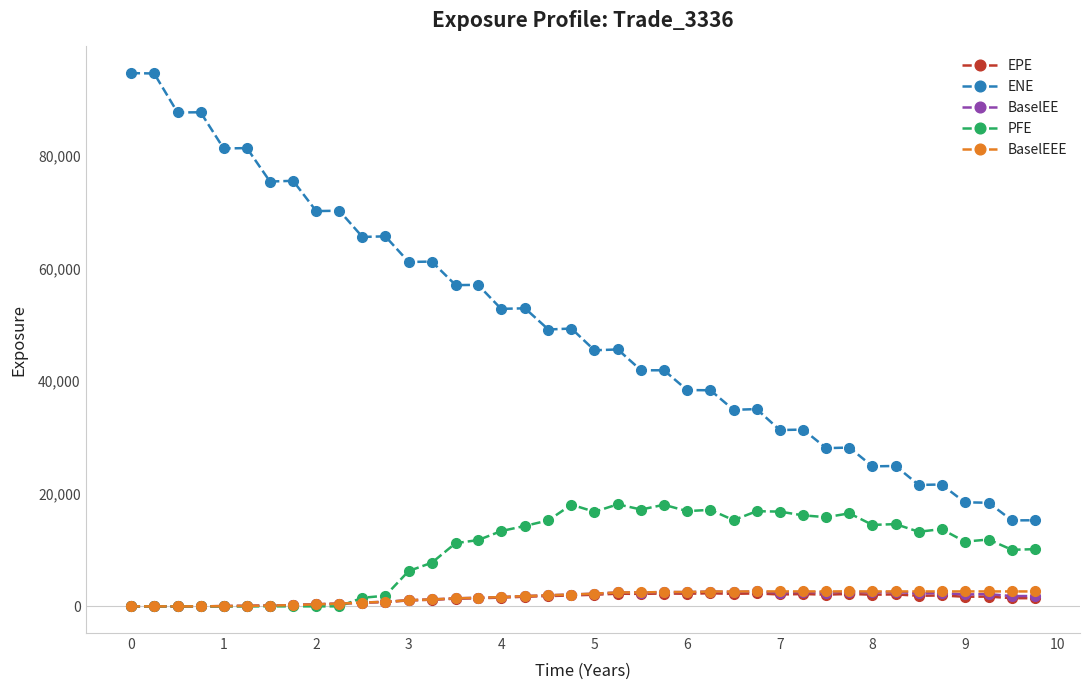

True or false: EPE and ENE intersect in this chart.

False